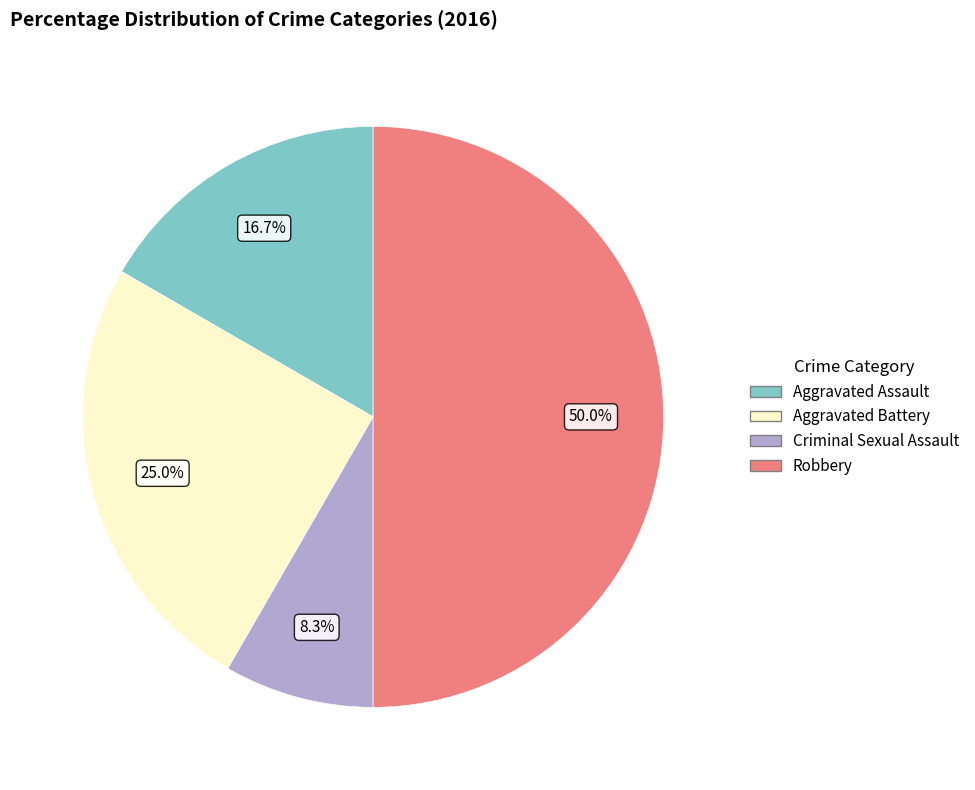

What is the ratio of the value at Aggravated Assault to the value at Aggravated Battery?

0.7